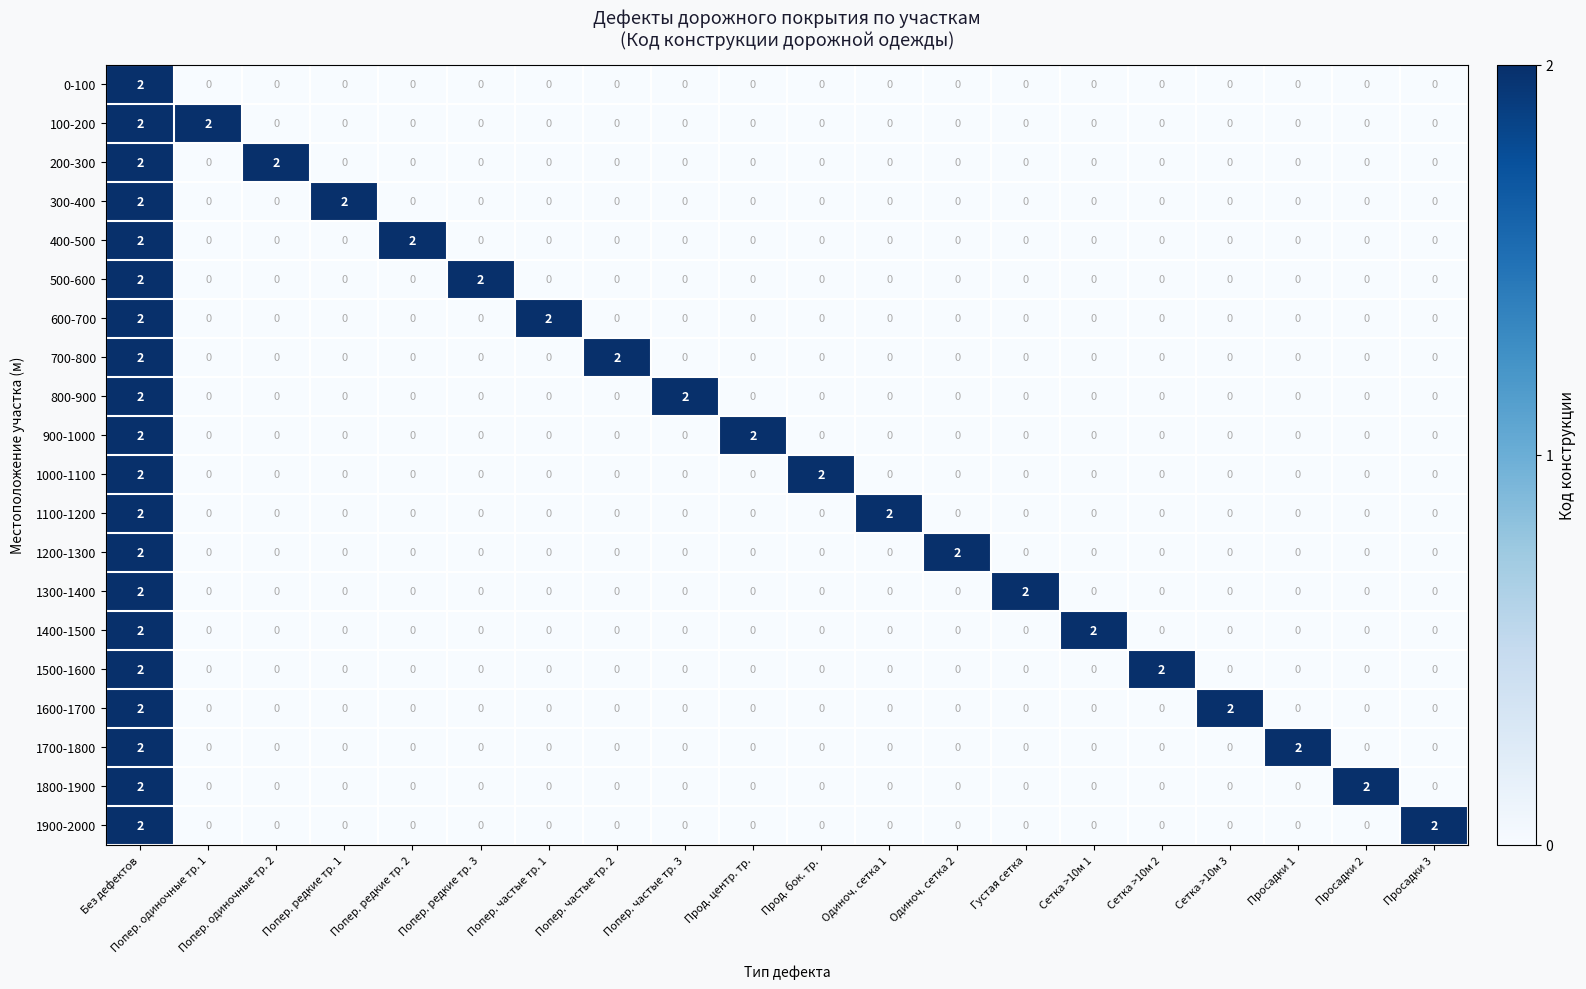

At which category is the sum across all series the highest?

Без дефектов